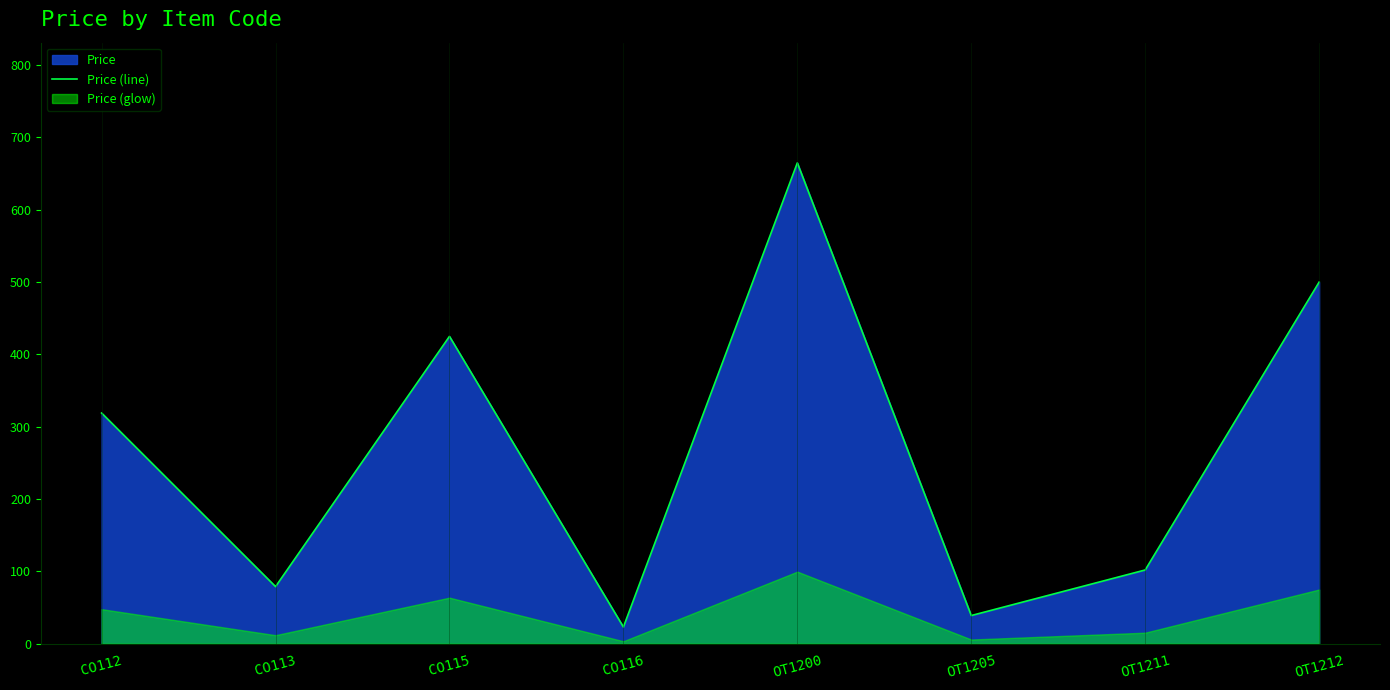

Where is the data nearest to the value 344?

CO112